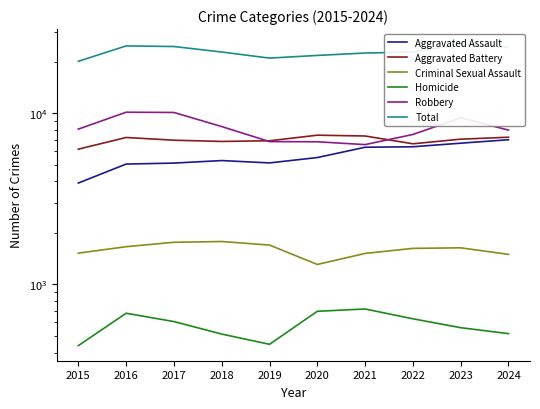

What is the difference between the highest and lowest values at 2015?

19695